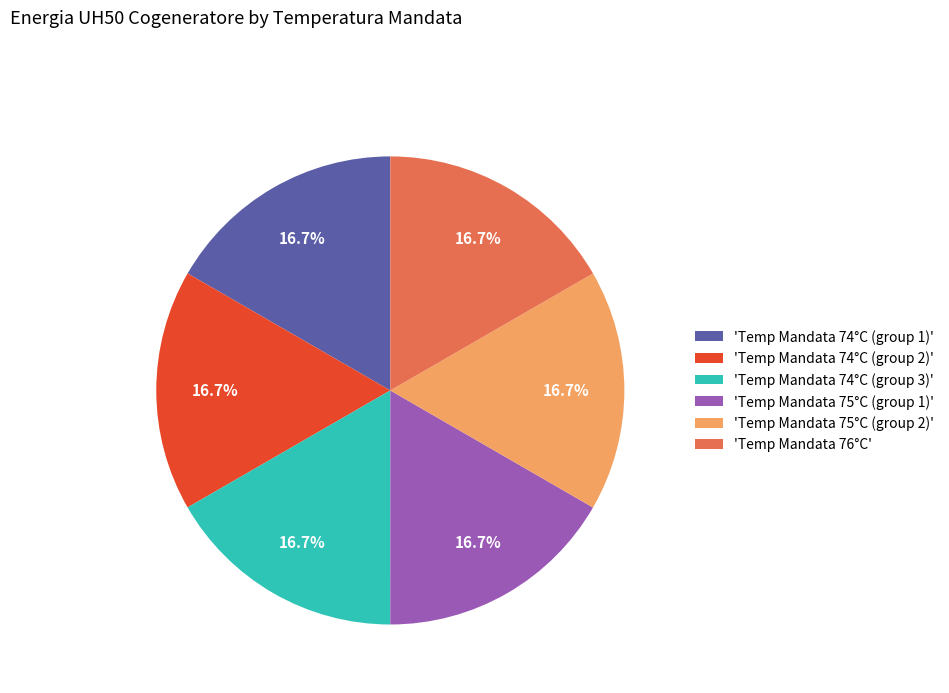

Approximately how many times larger is the value at 'Temp Mandata 76°C' compared to 'Temp Mandata 74°C (group 1)'?

1.0